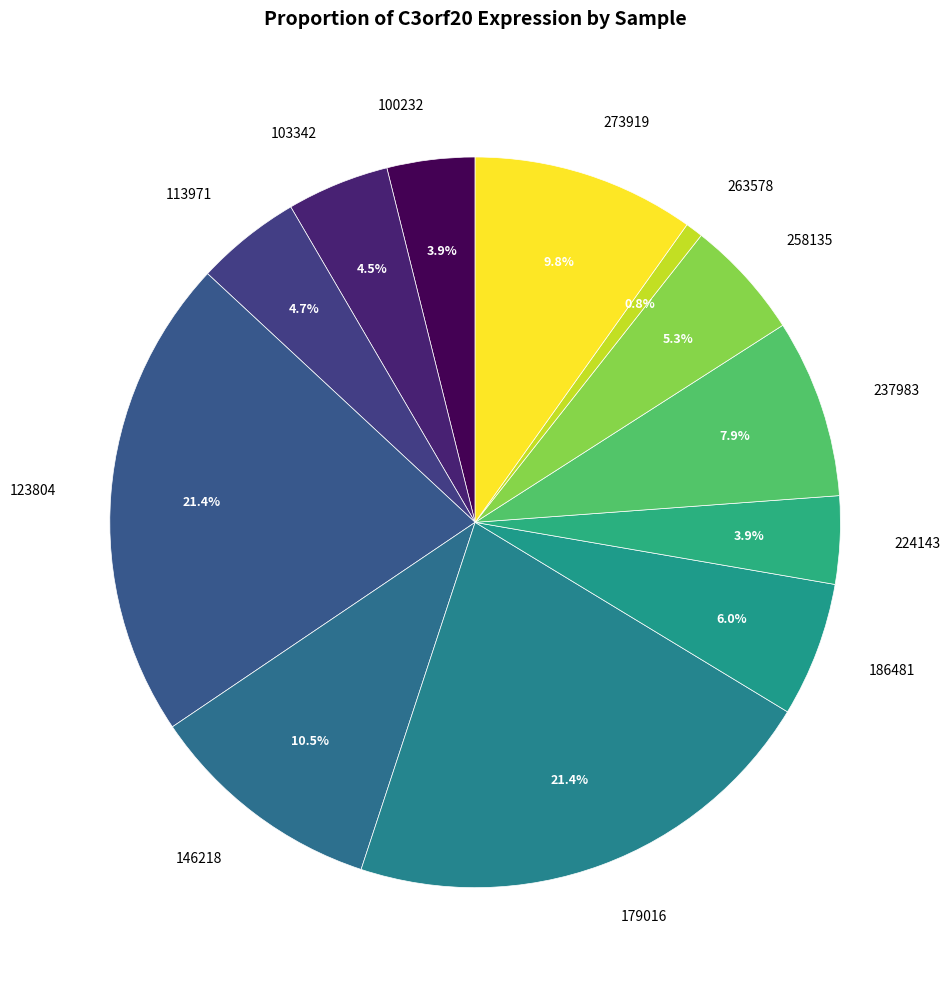

What percentage is the 113971 slice, to the nearest percent?

5%